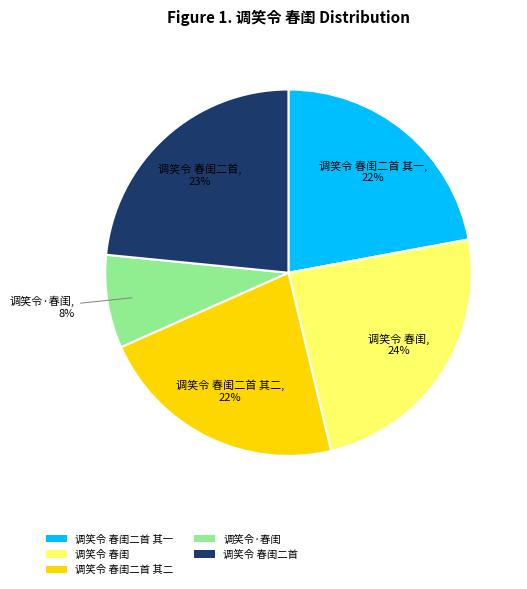

To the nearest percent, what is the difference between the 调笑令·春闺 and 调笑令 春闺二首 其一 slice percentages?

14%